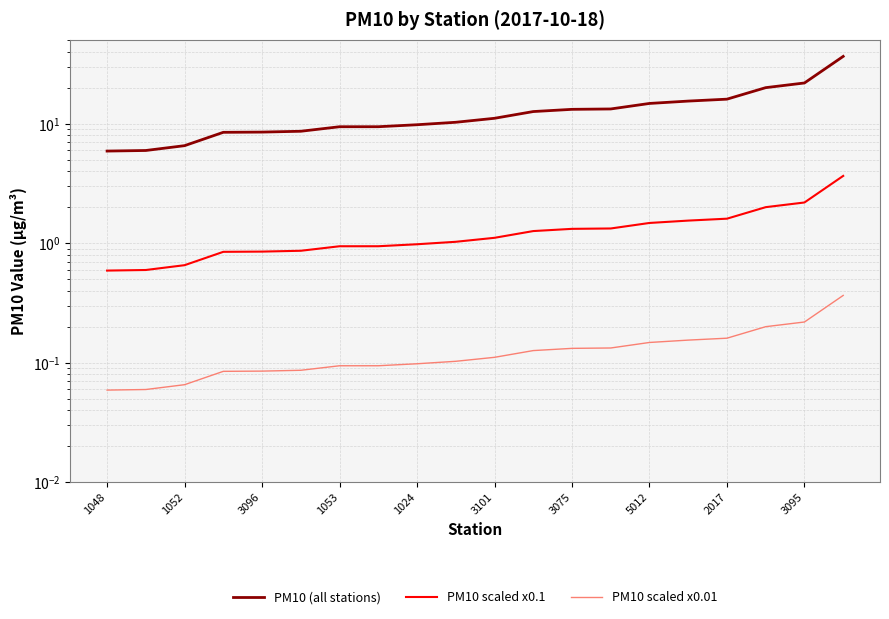

Between 12 and 1052, which is larger?

12